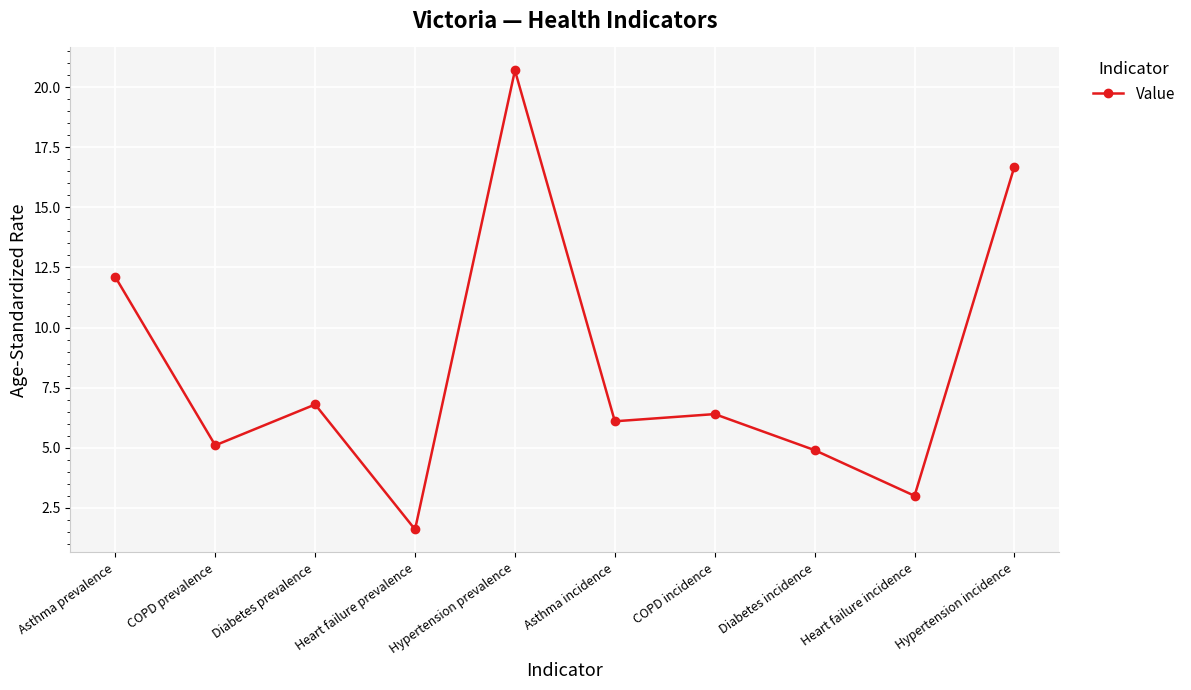

List the labels in order of value, smallest first.

Heart failure prevalence, Heart failure incidence, Diabetes incidence, COPD prevalence, Asthma incidence, COPD incidence, Diabetes prevalence, Asthma prevalence, Hypertension incidence, Hypertension prevalence